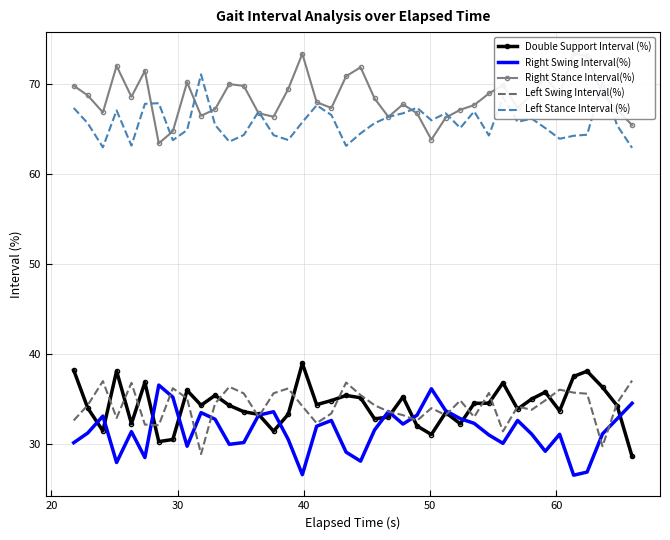

True or false: Left Stance Interval (%) and Double Support Interval (%) intersect in this chart.

False